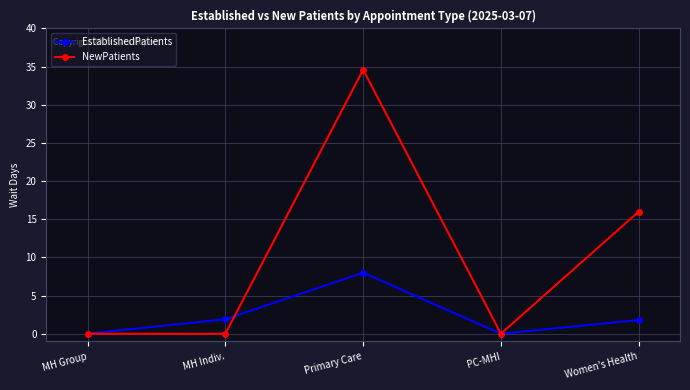

Which category has the highest value in the NewPatients series?

Primary Care